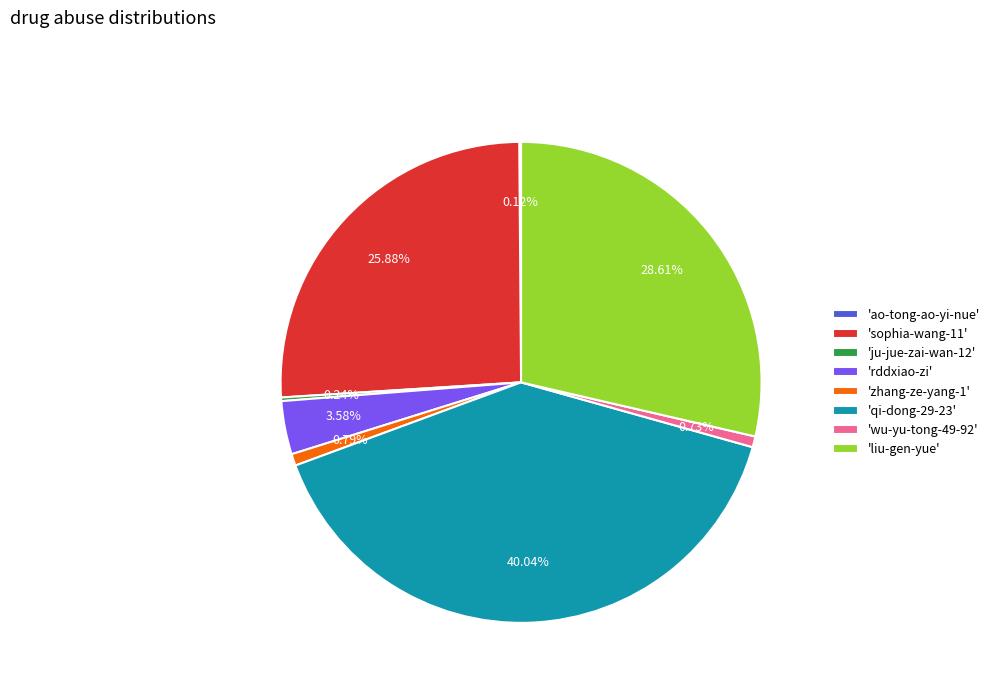

Is there a majority slice in this chart?

No